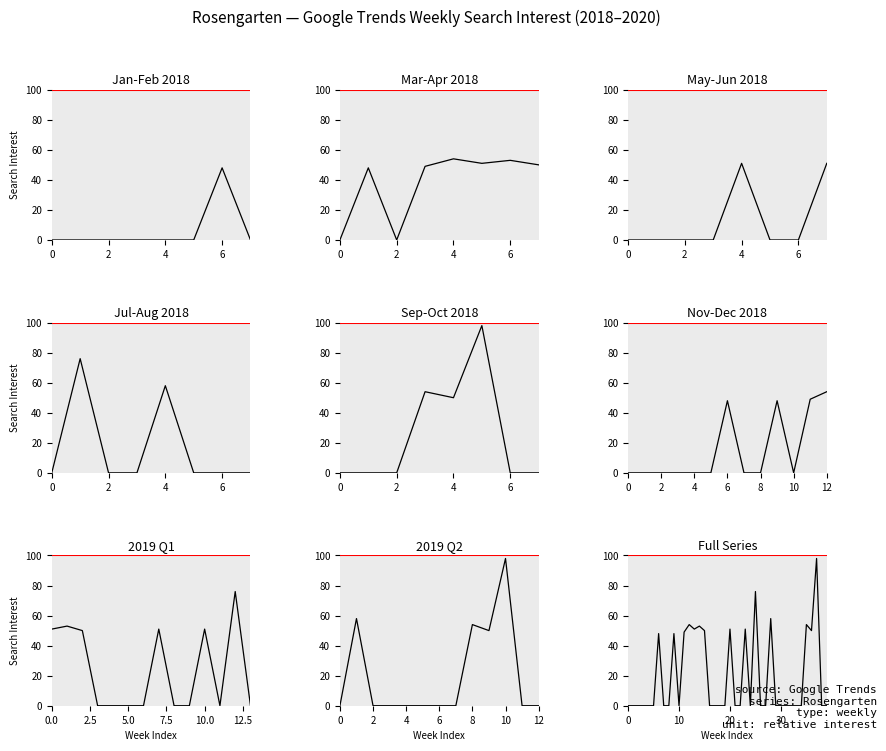

How many lines are shown in the chart?

1